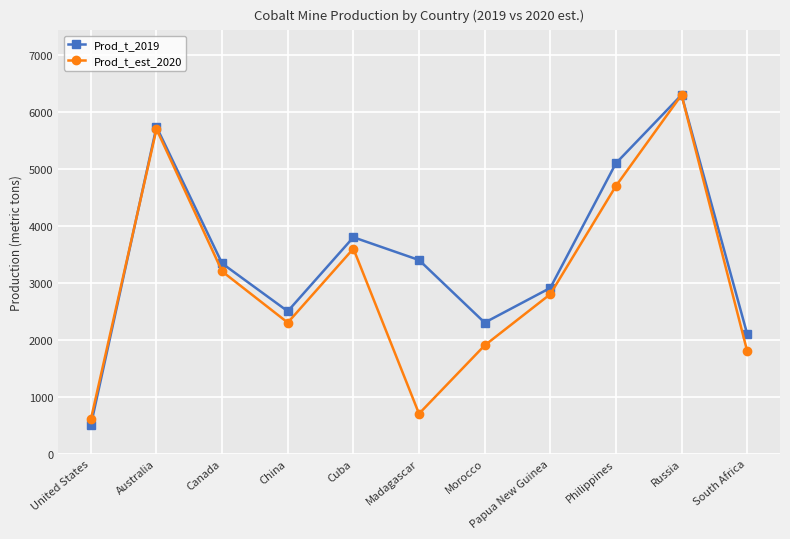

Where is the first local maximum for Prod_t_est_2020?

Australia